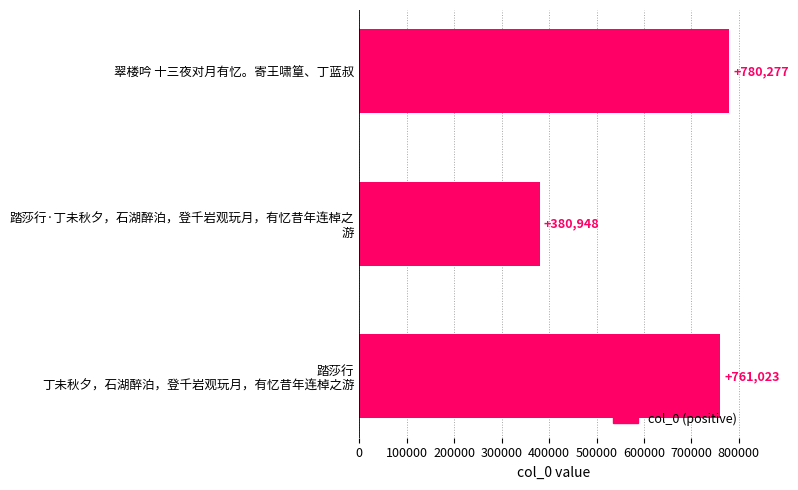

What is the greatest value displayed?

780277